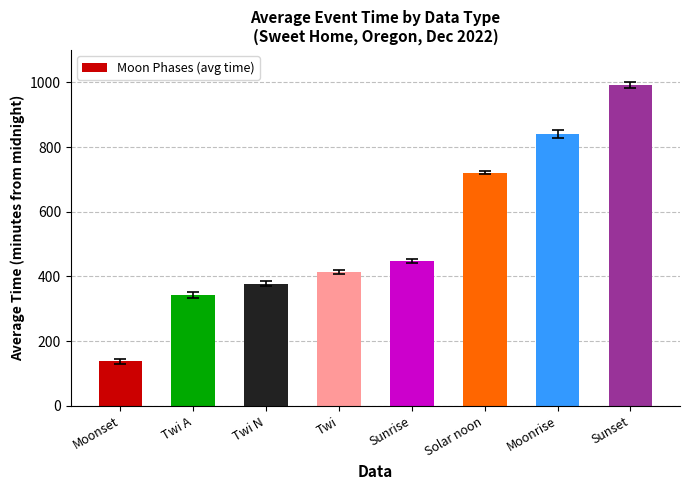

Reading left to right, what are all the values shown in this chart?

138	343	378	414	447	721	841	993